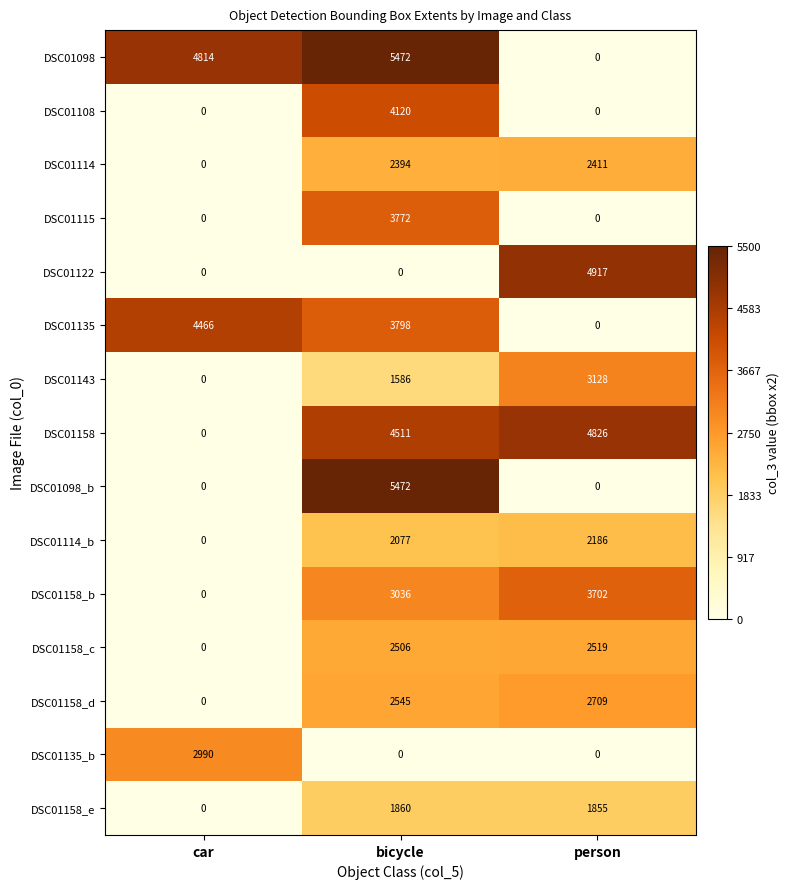

Is it true that DSC01158_d equals -1585 at car?

False